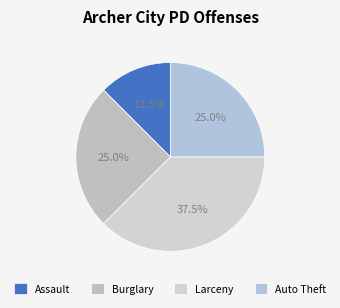

How many segments does this pie chart have?

4